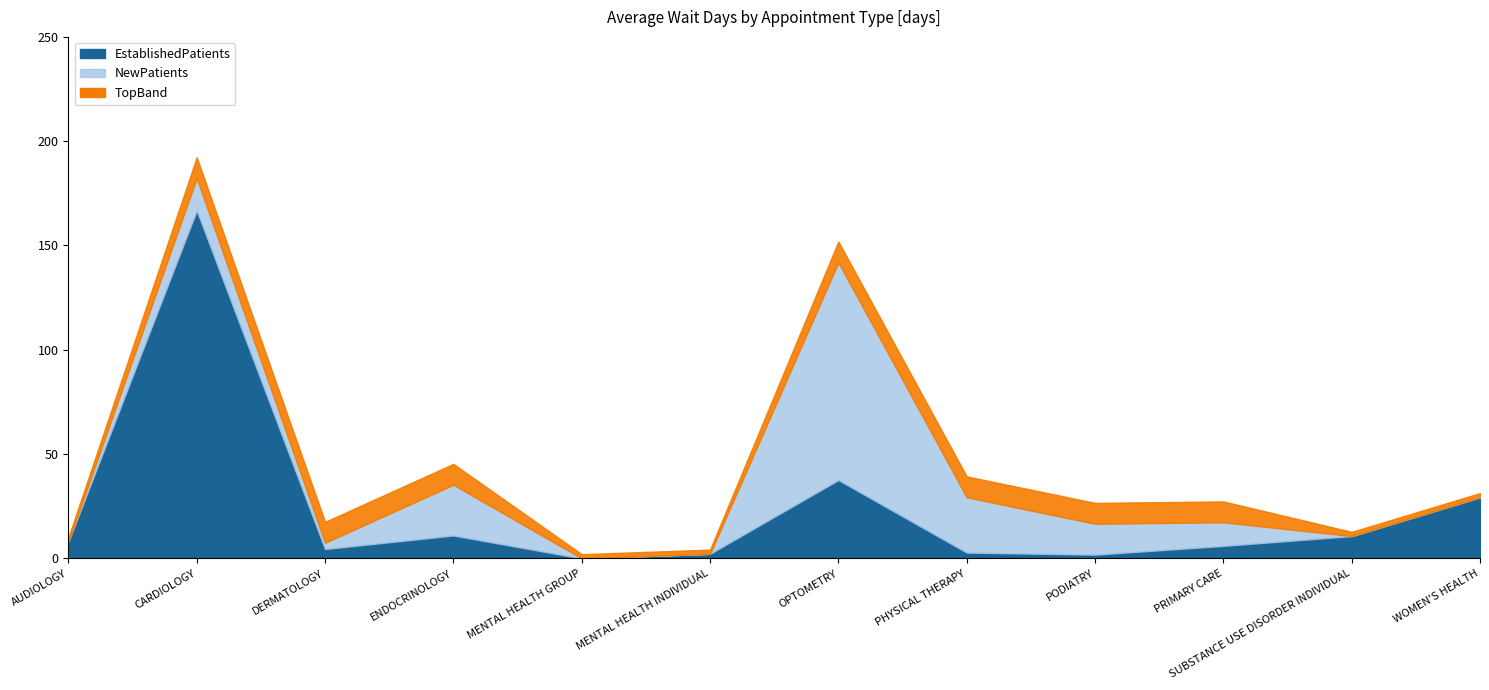

True or false: NewPatients and EstablishedPatients cross at least once.

True